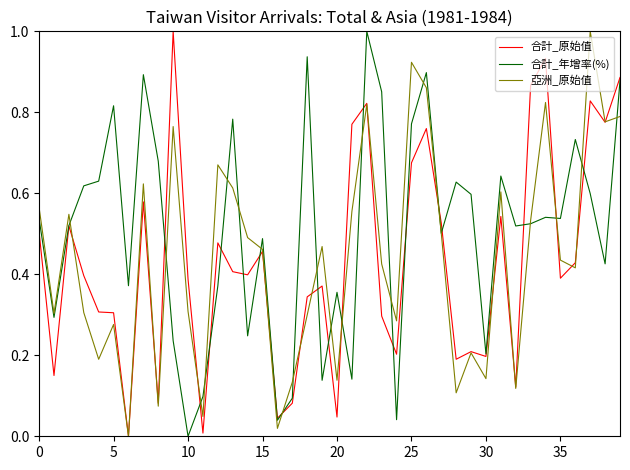

In 合計_原始值, how many points are higher than both neighbors (excluding endpoints)?

12